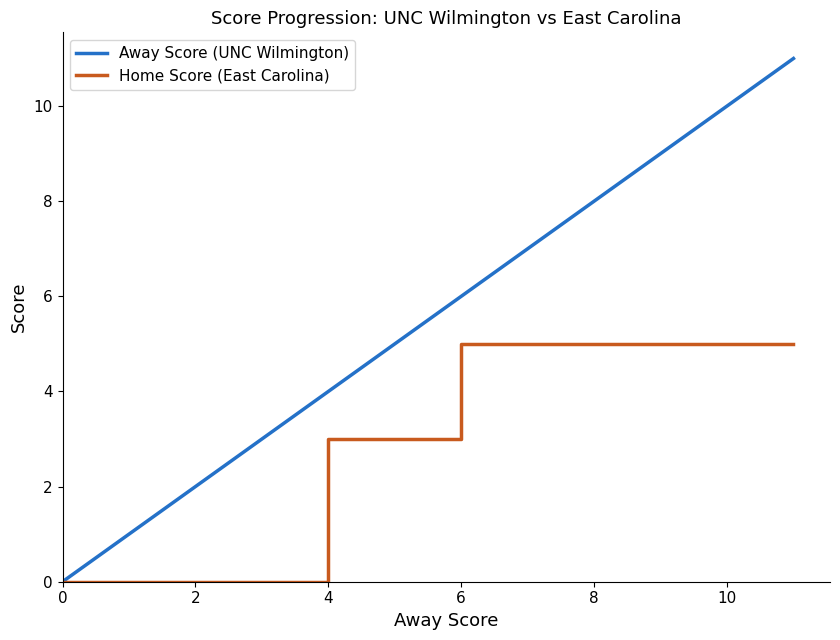

List the series in order of their overall mean, lowest first.

Home Score (East Carolina), Away Score (UNC Wilmington)